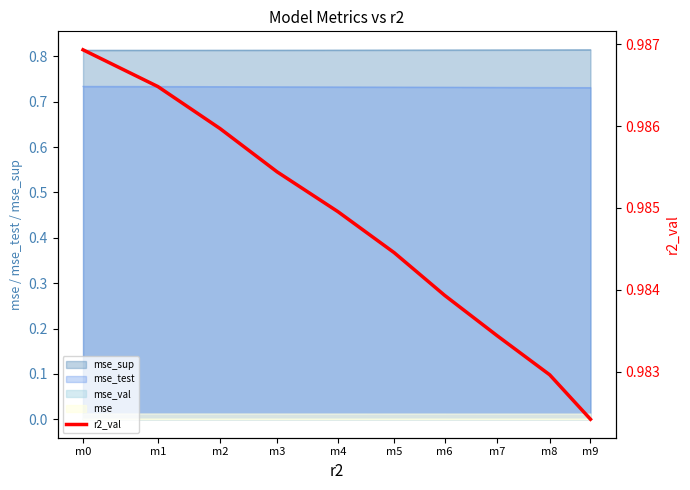

Reading right to left, what are all the values shown in this chart?

m9=1.0	m8=1.0	m7=1.0	m6=1.0	m5=1.0	m4=1.0	m3=1.0	m2=1.0	m1=1.0	m0=1.0